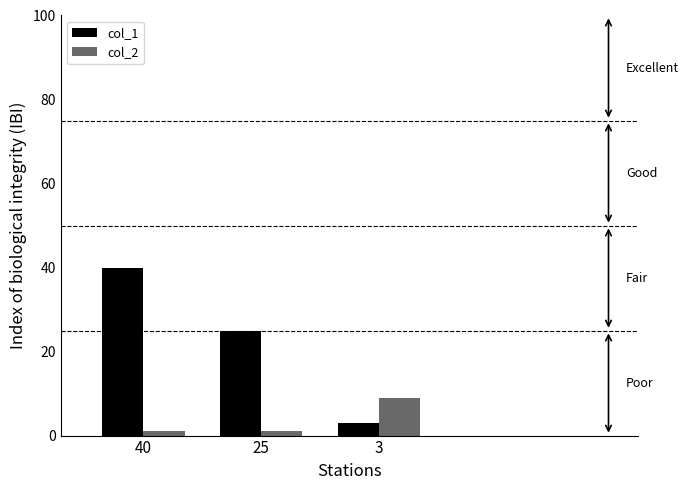

Which series has the largest range (max minus min)?

col_1